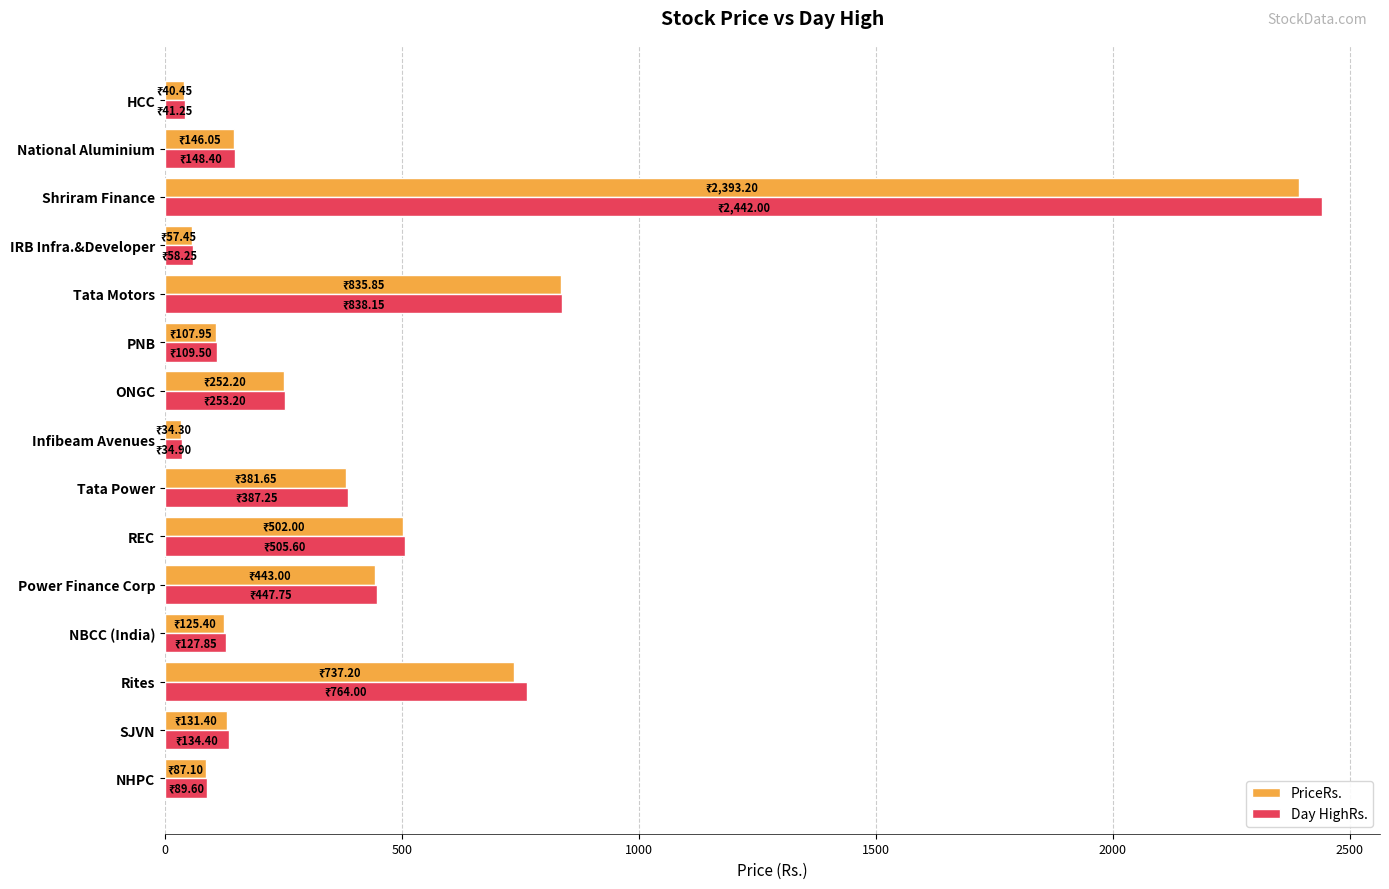

What is the lowest value of the PriceRs. series?

34.3